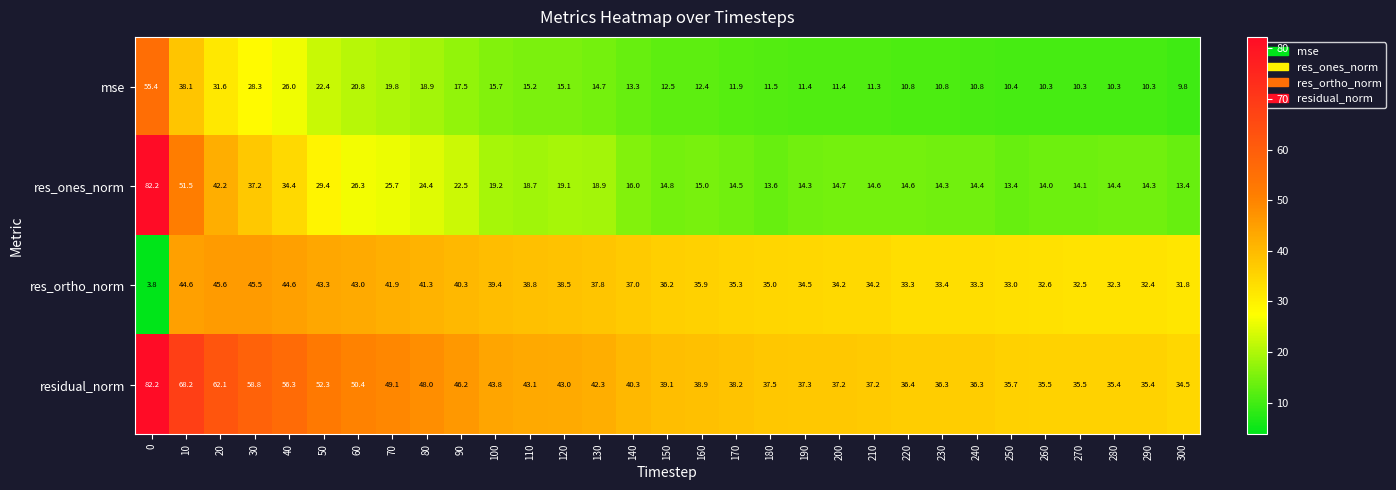

Which category has the highest value in the res_ortho_norm series?

20